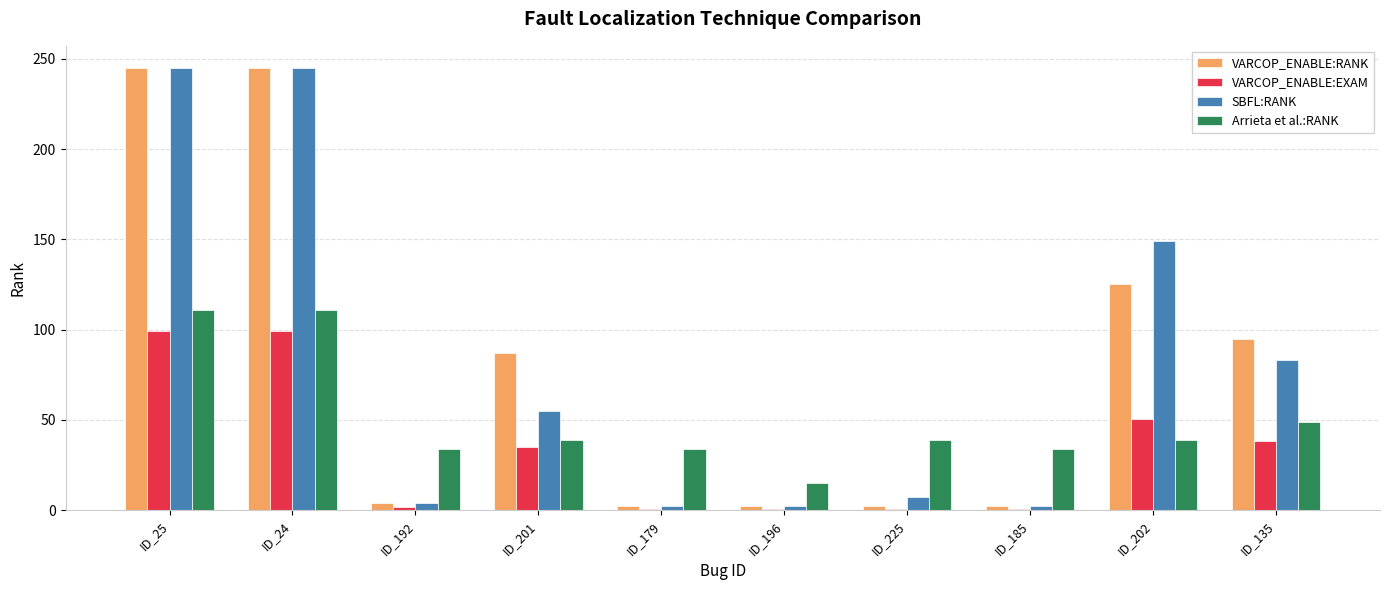

How many series are shown in this chart?

4